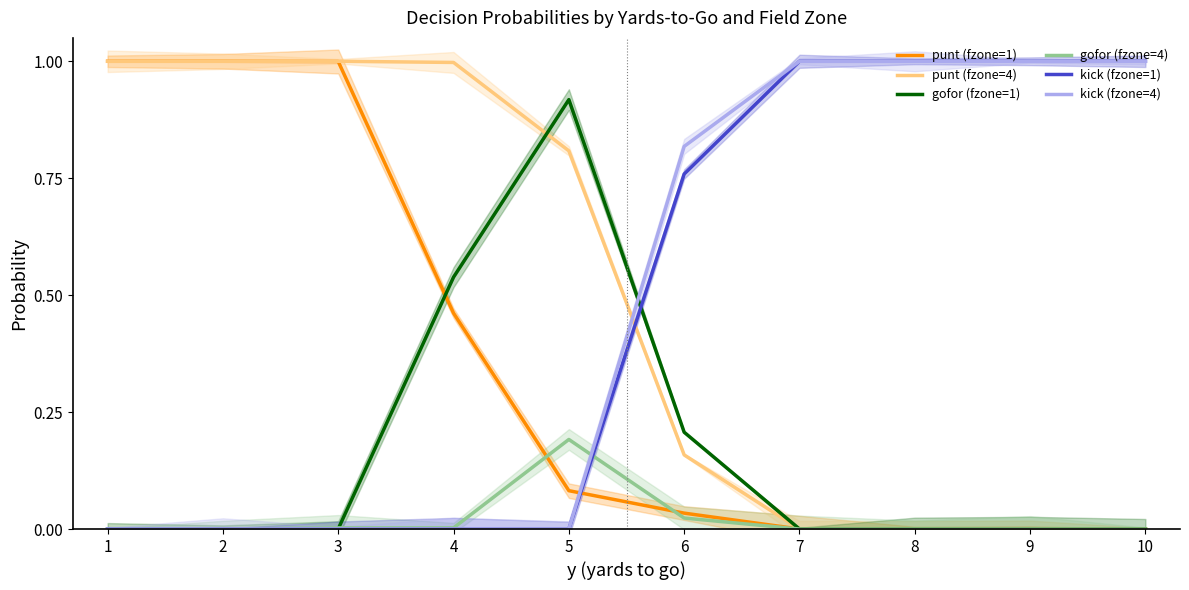

What is the average value of the kick (fzone=1) series?

0.5